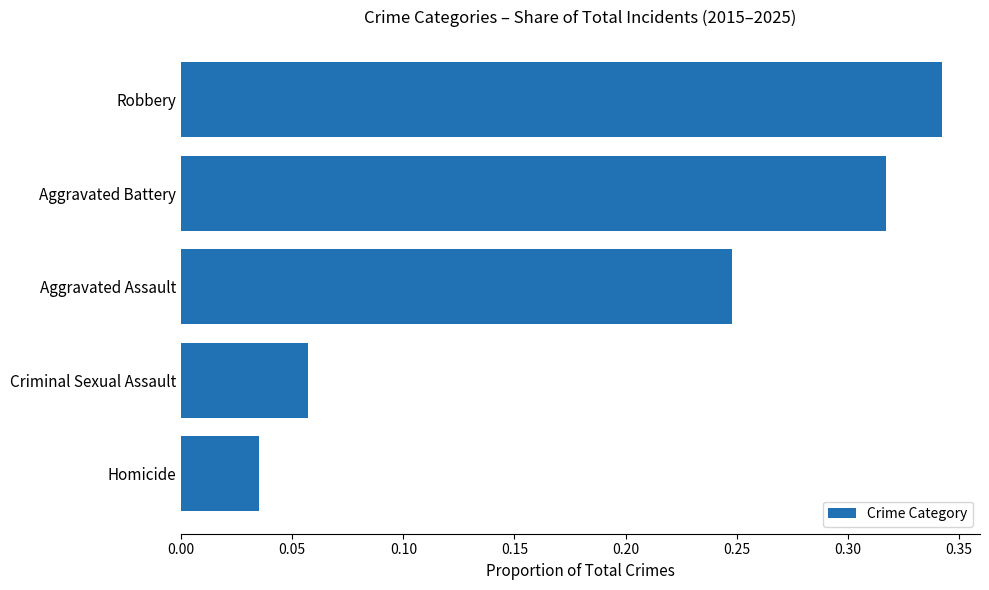

What is the sum of all values?

1.0